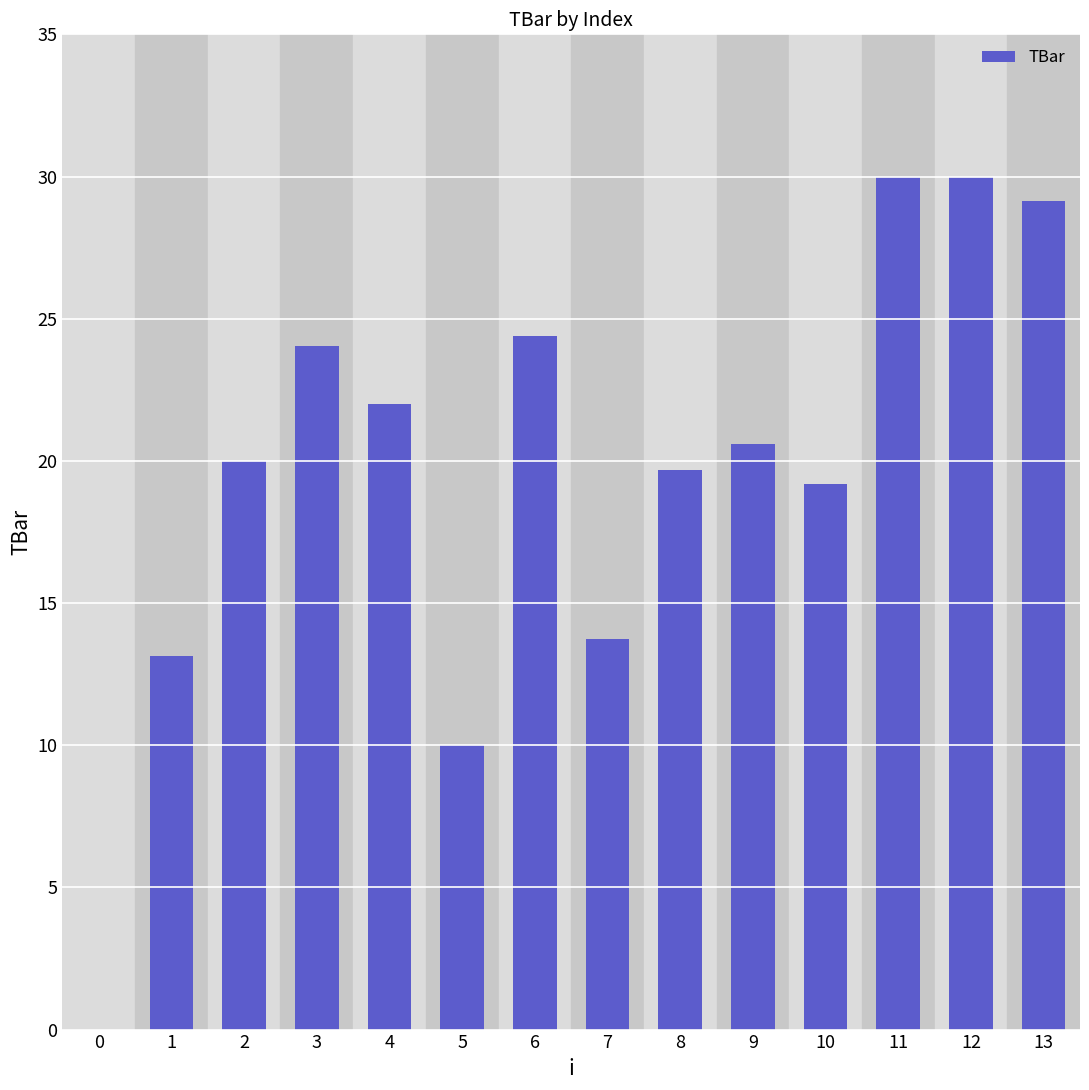

Reading left to right, list all the values displayed in this chart.

0=0.0	1=13.1	2=20.0	3=24.0	4=22.0	5=10.0	6=24.4	7=13.7	8=19.7	9=20.6	10=19.2	11=30.0	12=30.0	13=29.2